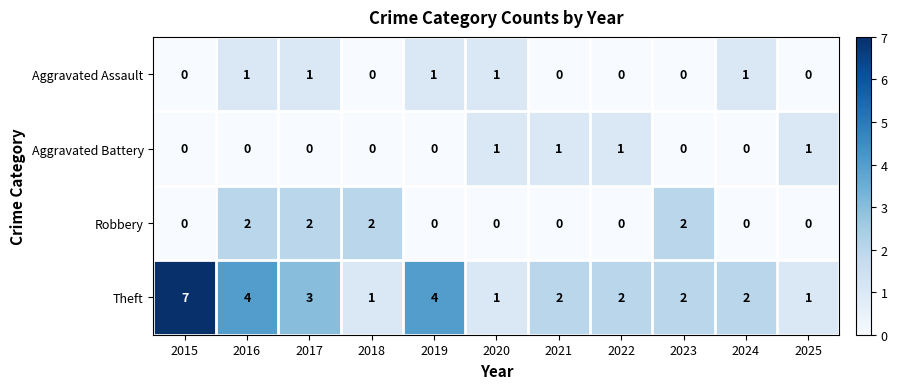

How many categories are shown in the chart?

11